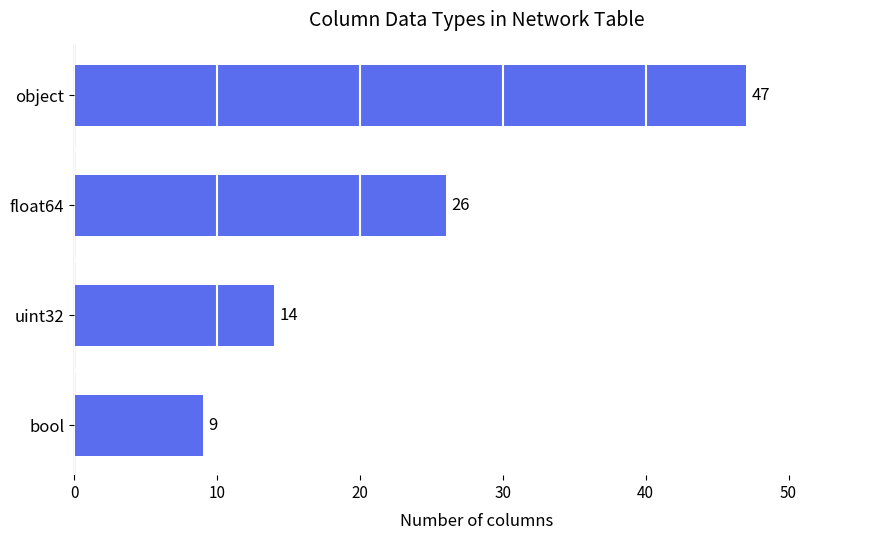

Which category has the highest value across all series?

object